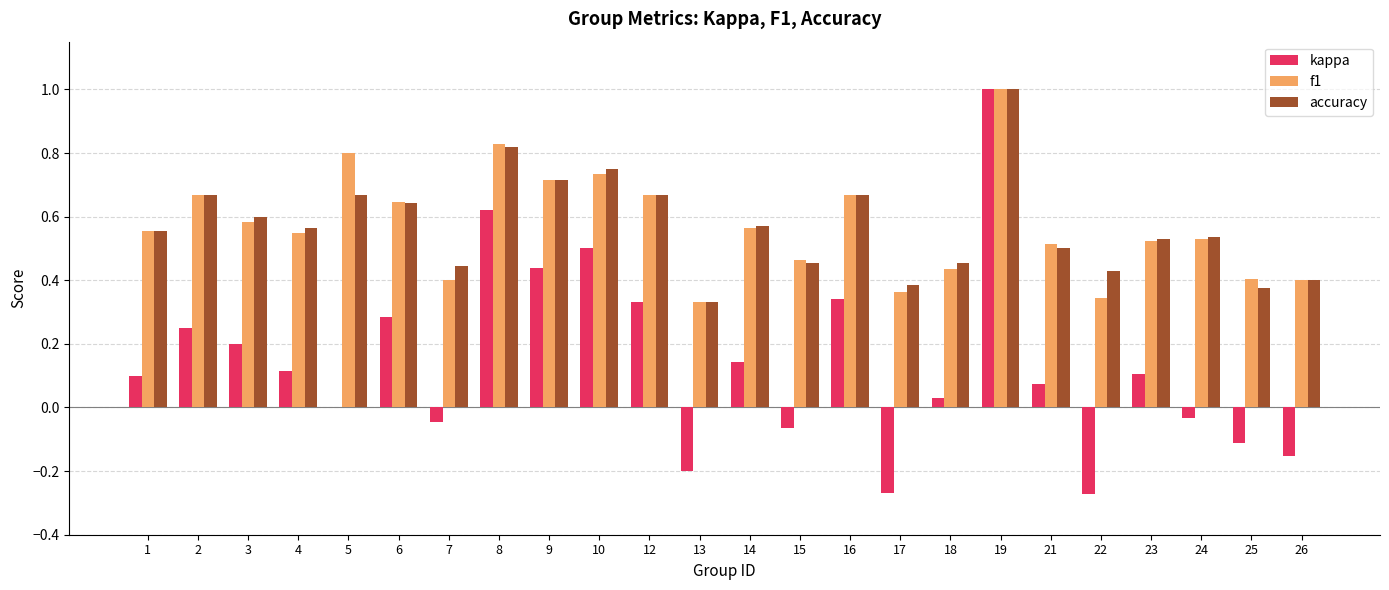

Which series has the widest spread of values?

kappa